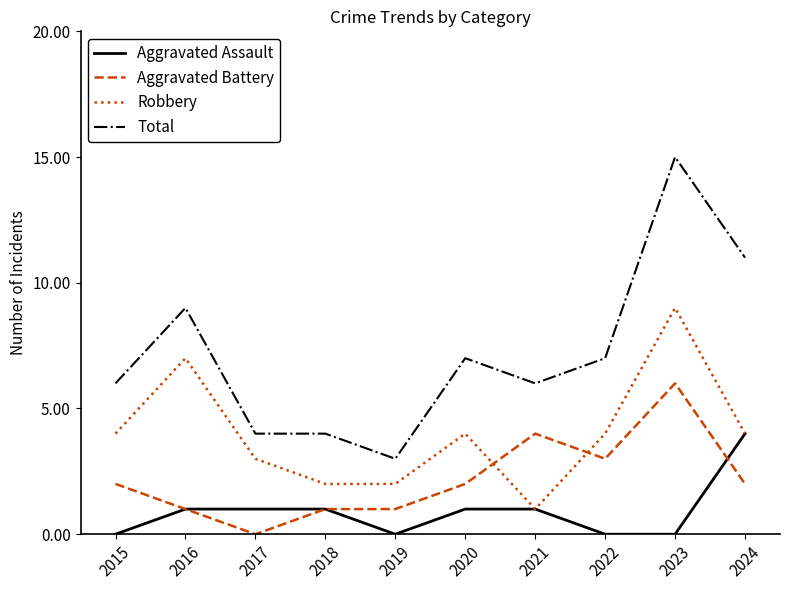

What is the total value across all series at 2024?

21